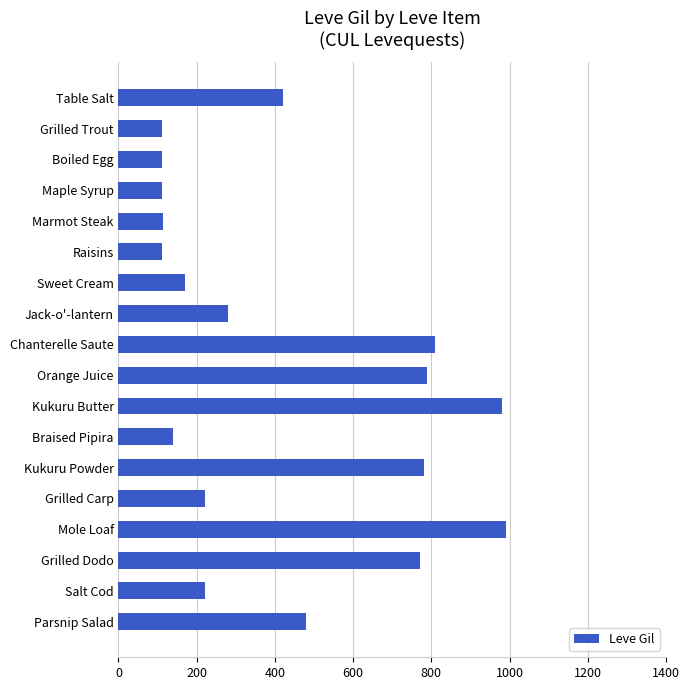

What is the smallest value displayed?

112